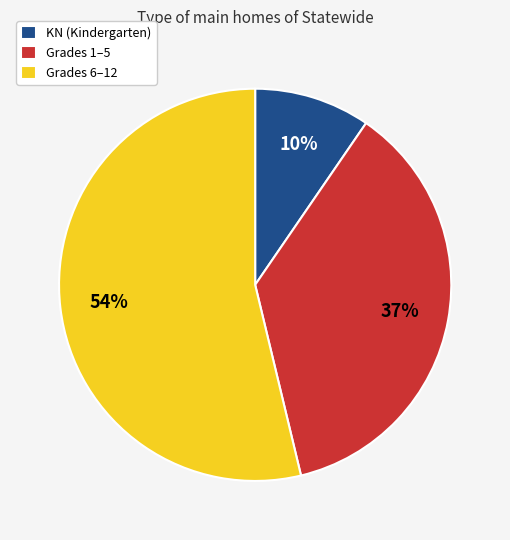

To the nearest percent, what is the difference between the largest and smallest slice percentages?

44%